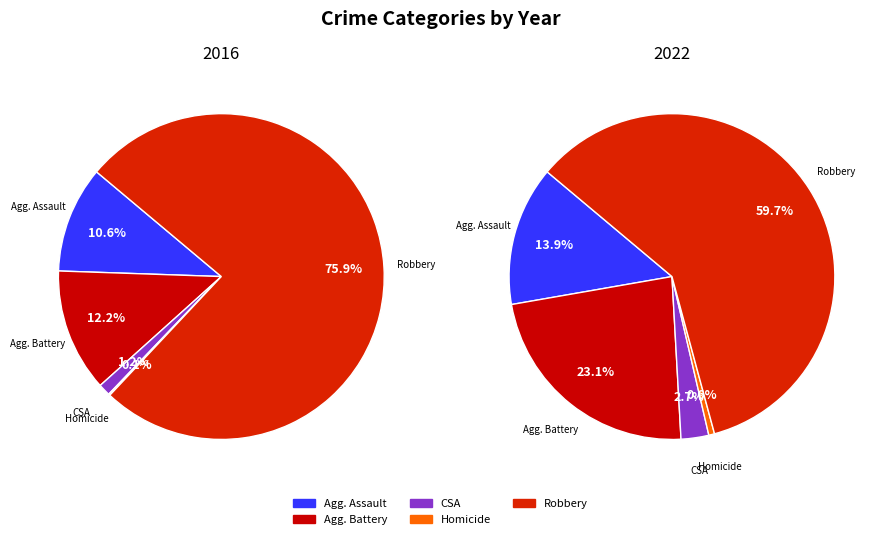

Is the sum of Robbery and Aggravated Battery greater than half?

Yes